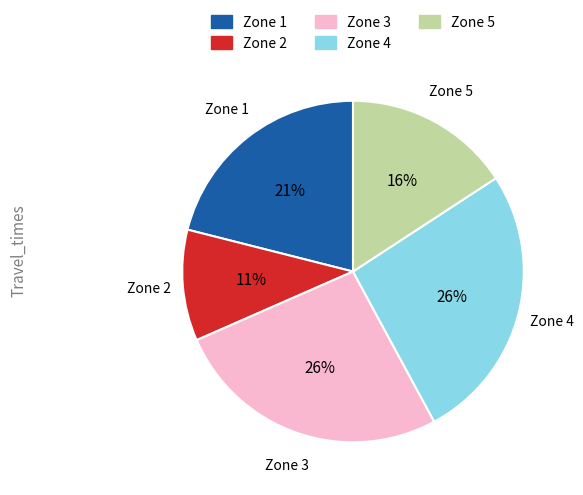

To the nearest percent, what percentage of the pie is Zone 5?

16%